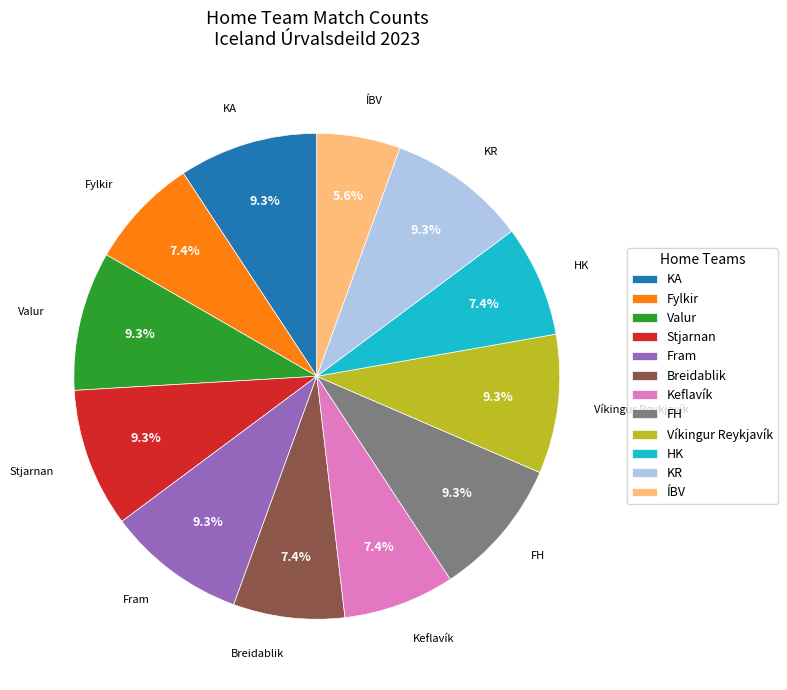

Is it true that KR is 9% of the pie?

True